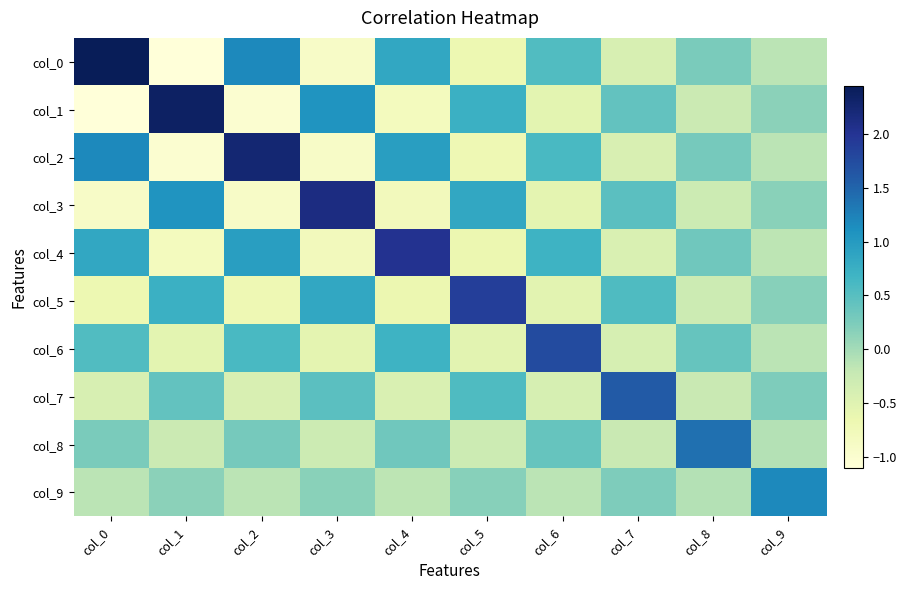

How many data points does each series have?

10